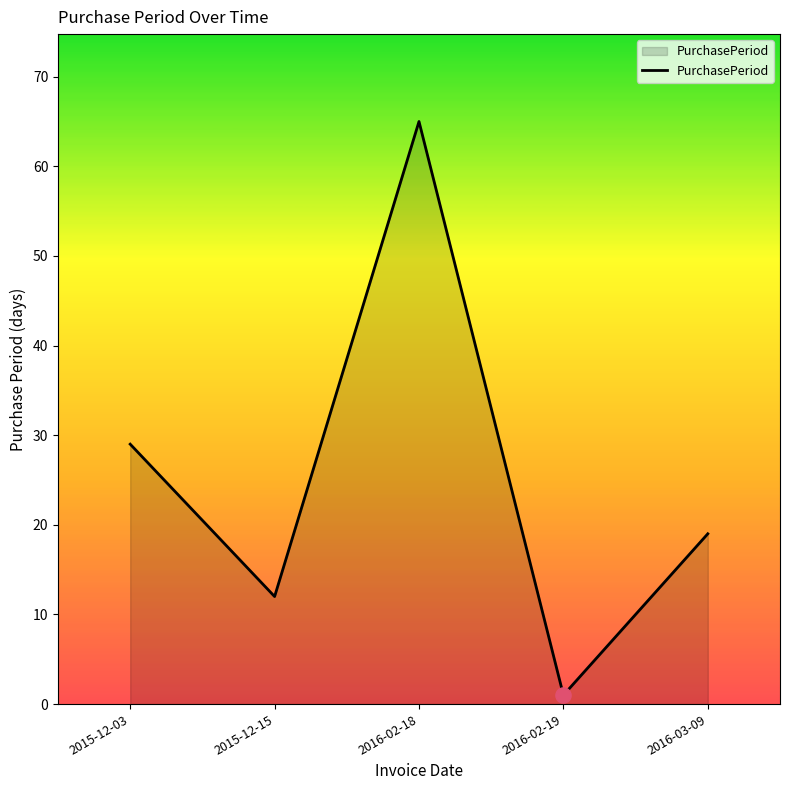

Which has a higher value, 2016-02-19 or 2016-02-18?

2016-02-18